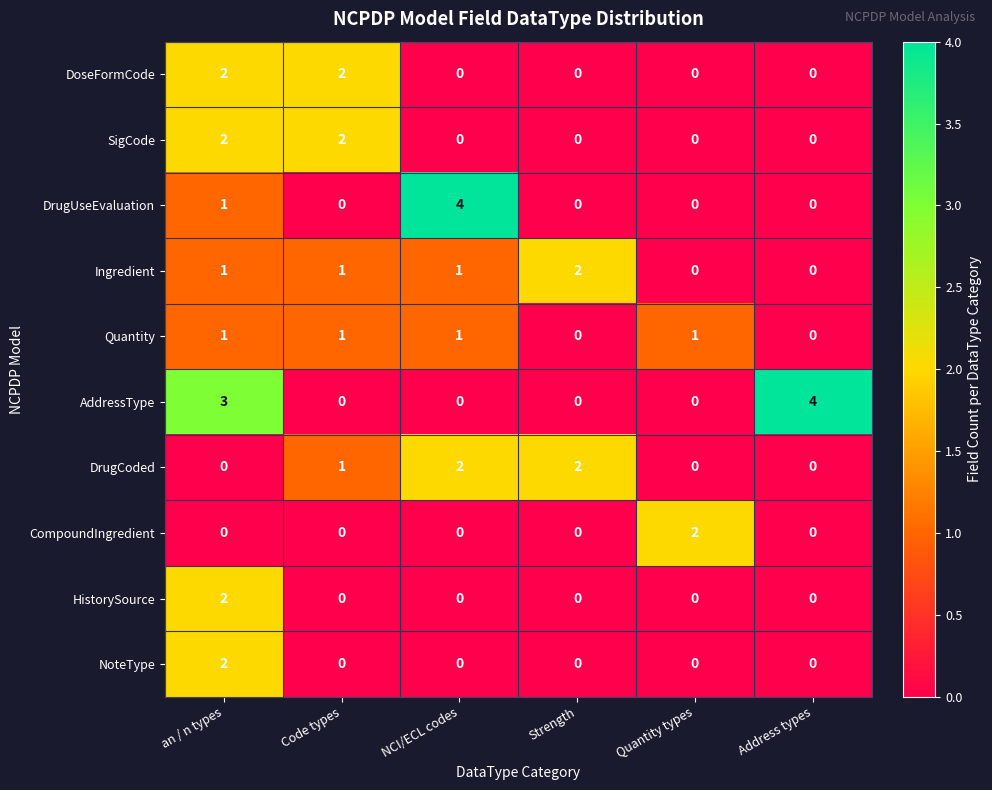

True or false: HistorySource has a value of 0 at Strength.

True